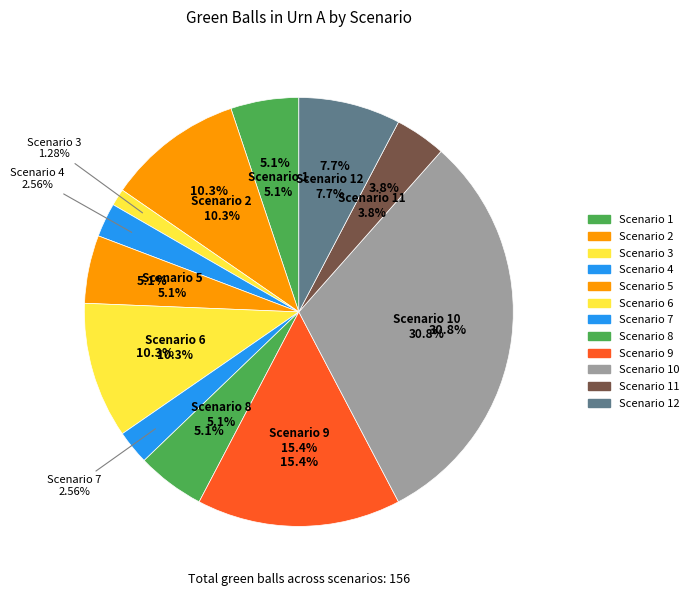

What is the change in value from Scenario 5 to Scenario 10?

+40